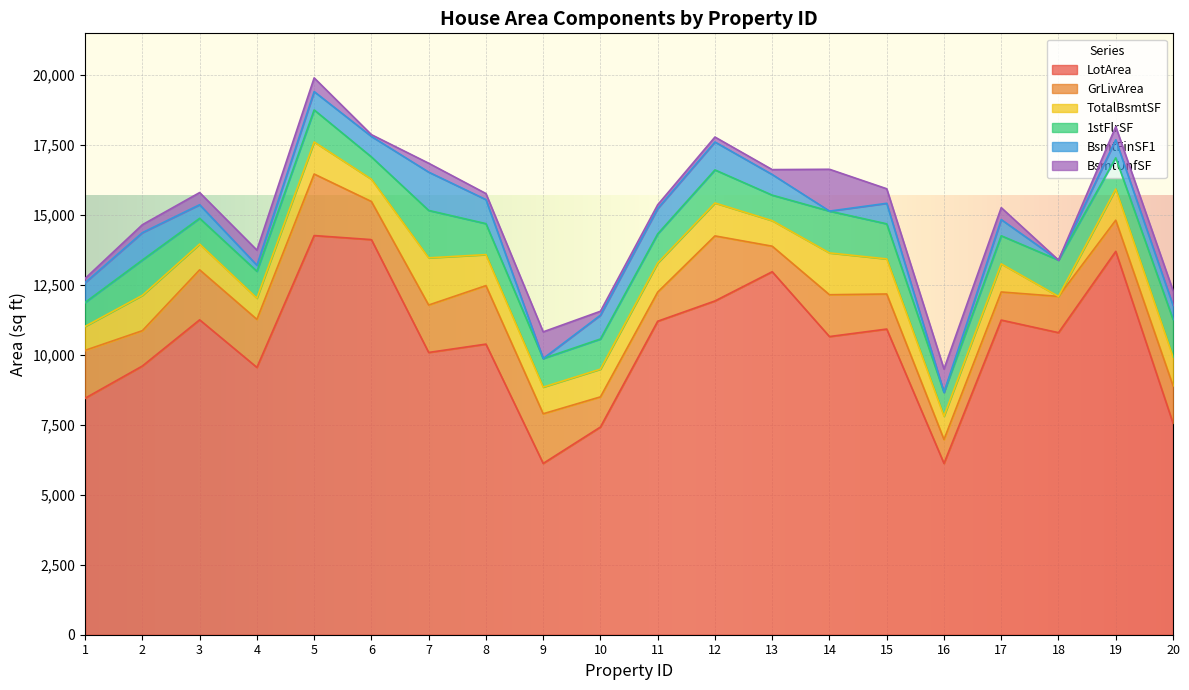

The value of TotalBsmtSF at 10 is 991. True or false?

True